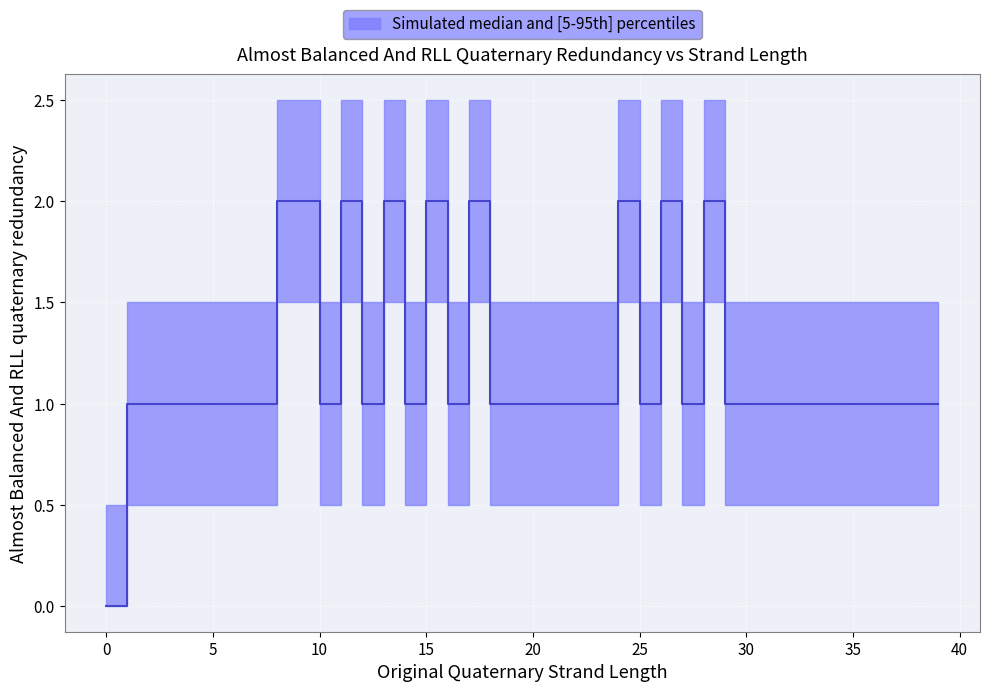

How many values are below 1?

1